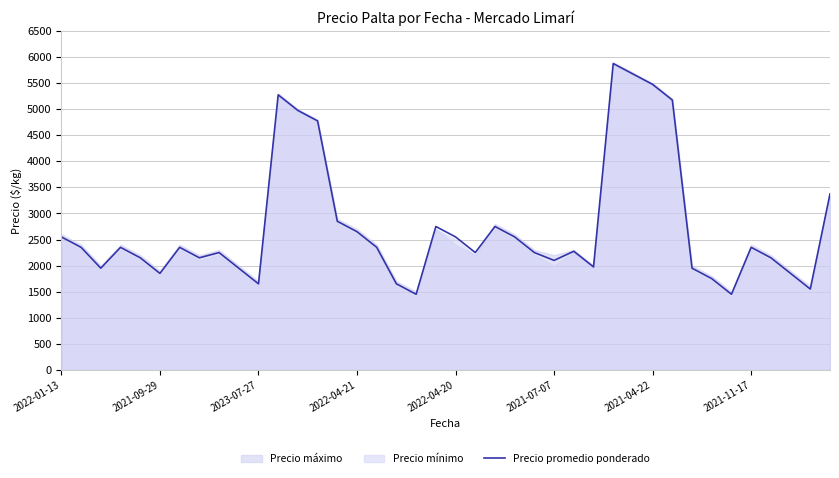

Count the number of values greater than 2350.

15